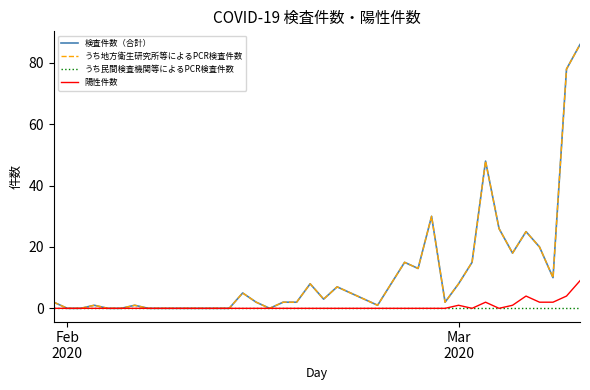

Does the chart display data point markers on the line(s)?

No